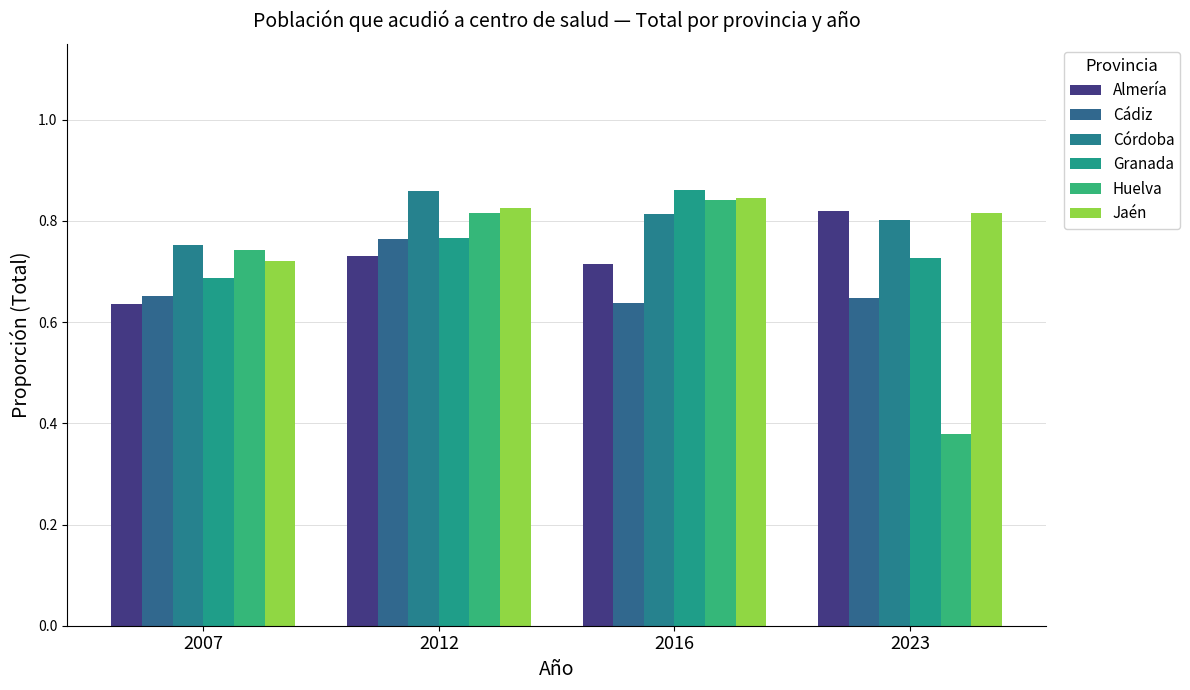

Count the number of categories in the chart.

4